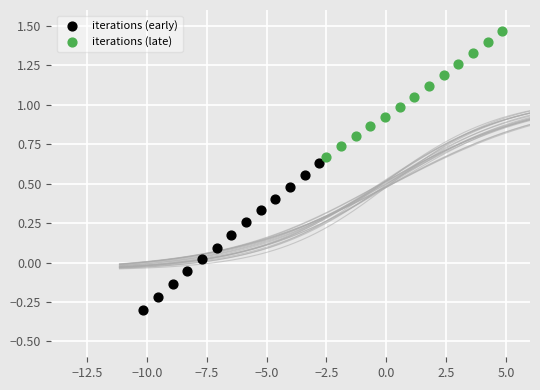

What are all the series names shown in the legend?

iterations (early), iterations (late)